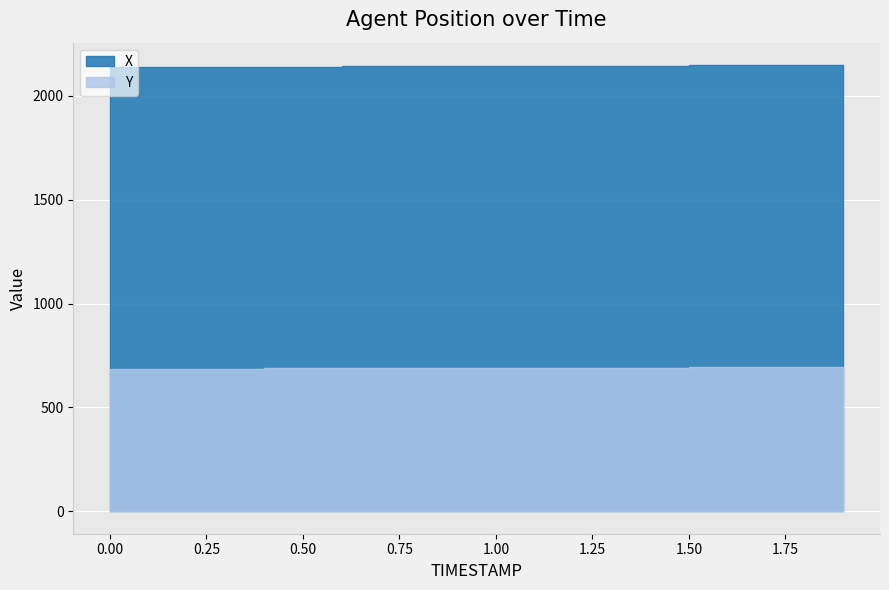

What is the difference between the second highest and second lowest values in the Y series?

7.3